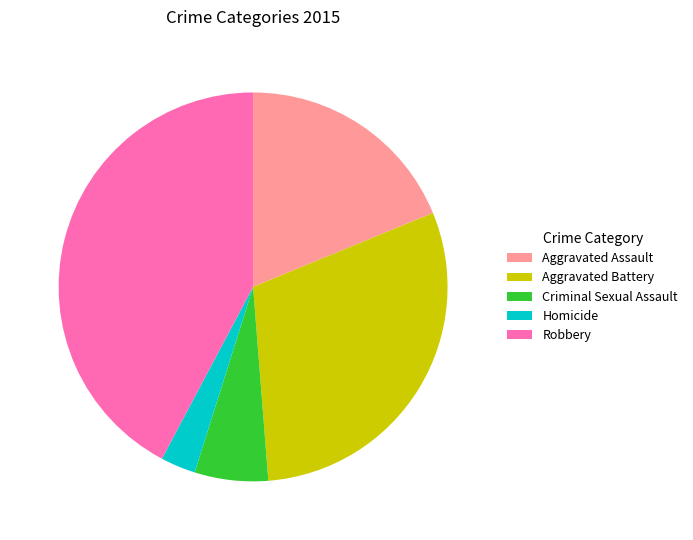

Does Aggravated Assault represent more than half of the total?

No